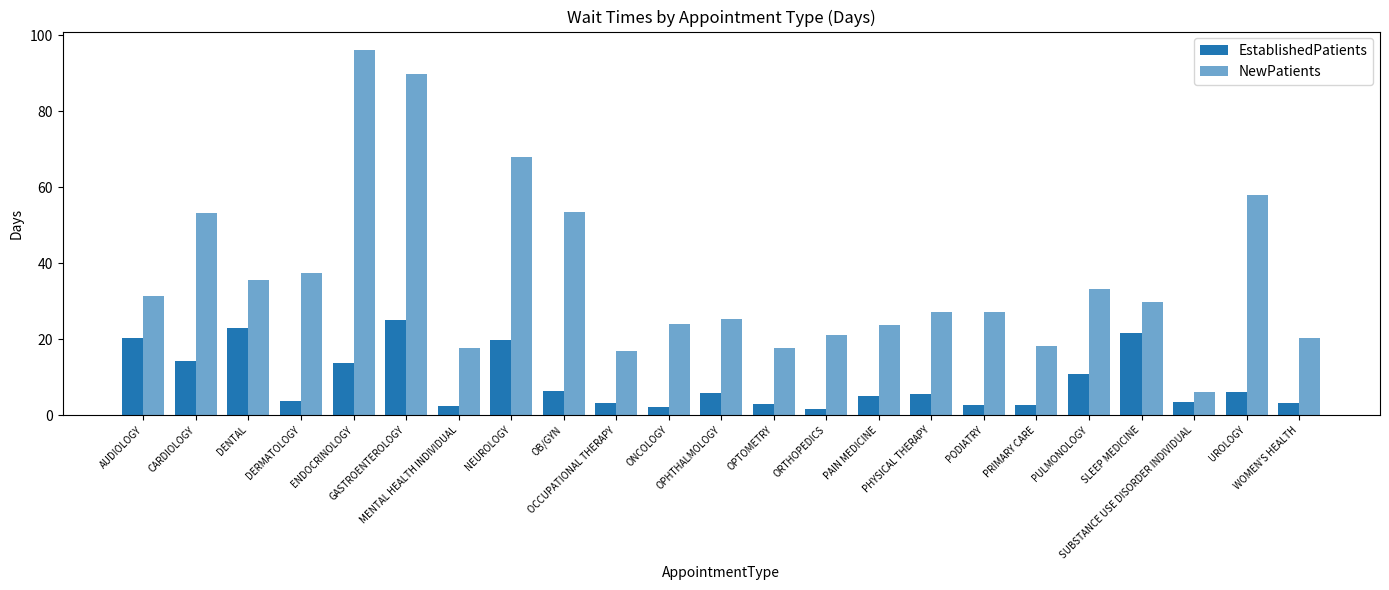

How many series are shown in this chart?

2